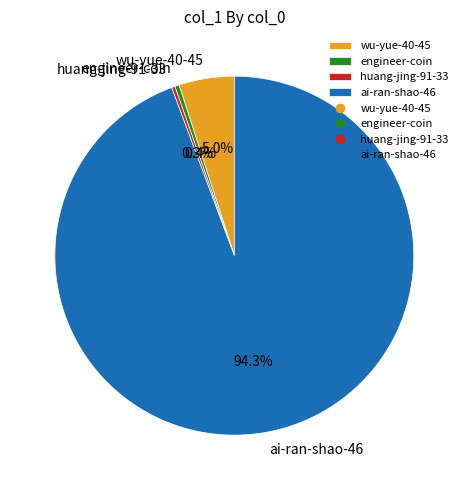

Approximately how many times larger is the value at huang-jing-91-33 compared to wu-yue-40-45?

0.1